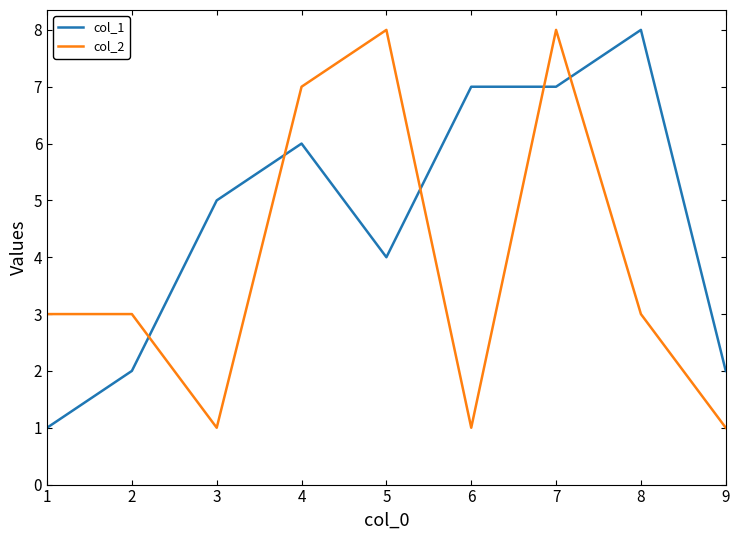

Is it true that col_1 equals 8 at 3?

False